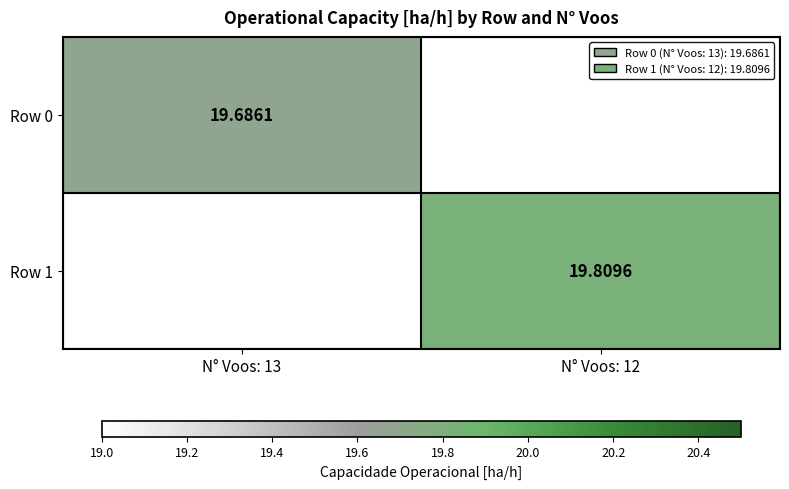

Which series has the widest spread of values?

Row 0